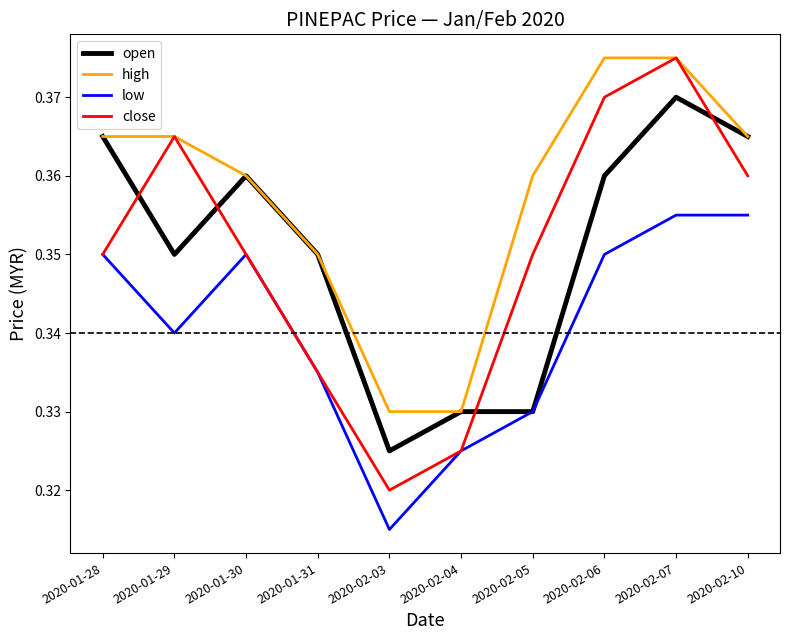

The low series shows 0.6 at 2020-01-28. True or false?

False